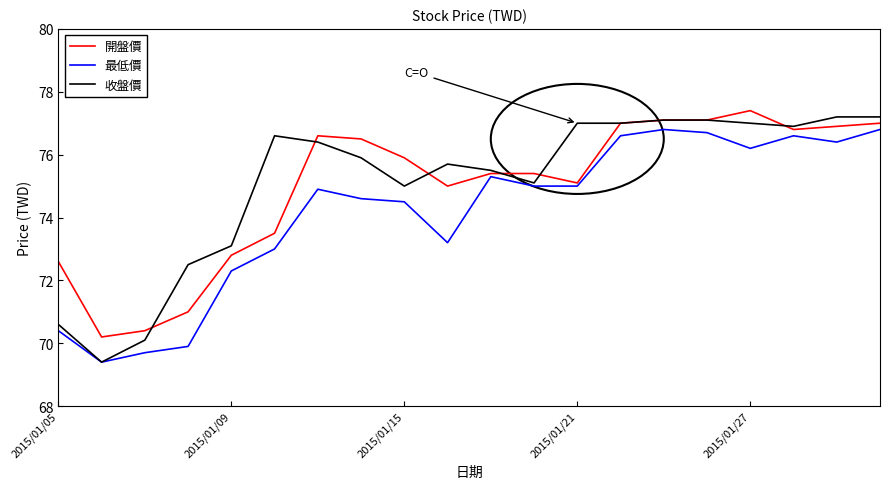

What is the maximum value for 最低價?

76.8